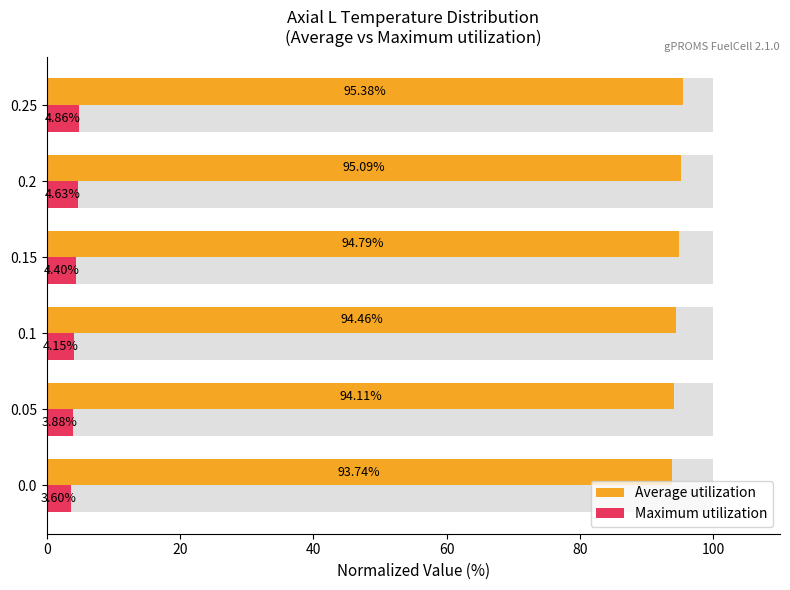

How many data points does each series have?

6